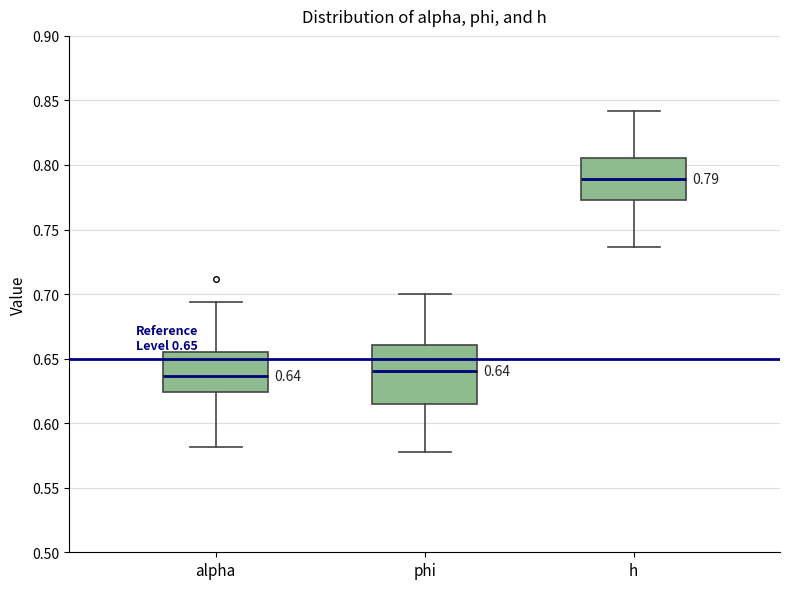

Which box's median line is the highest?

h